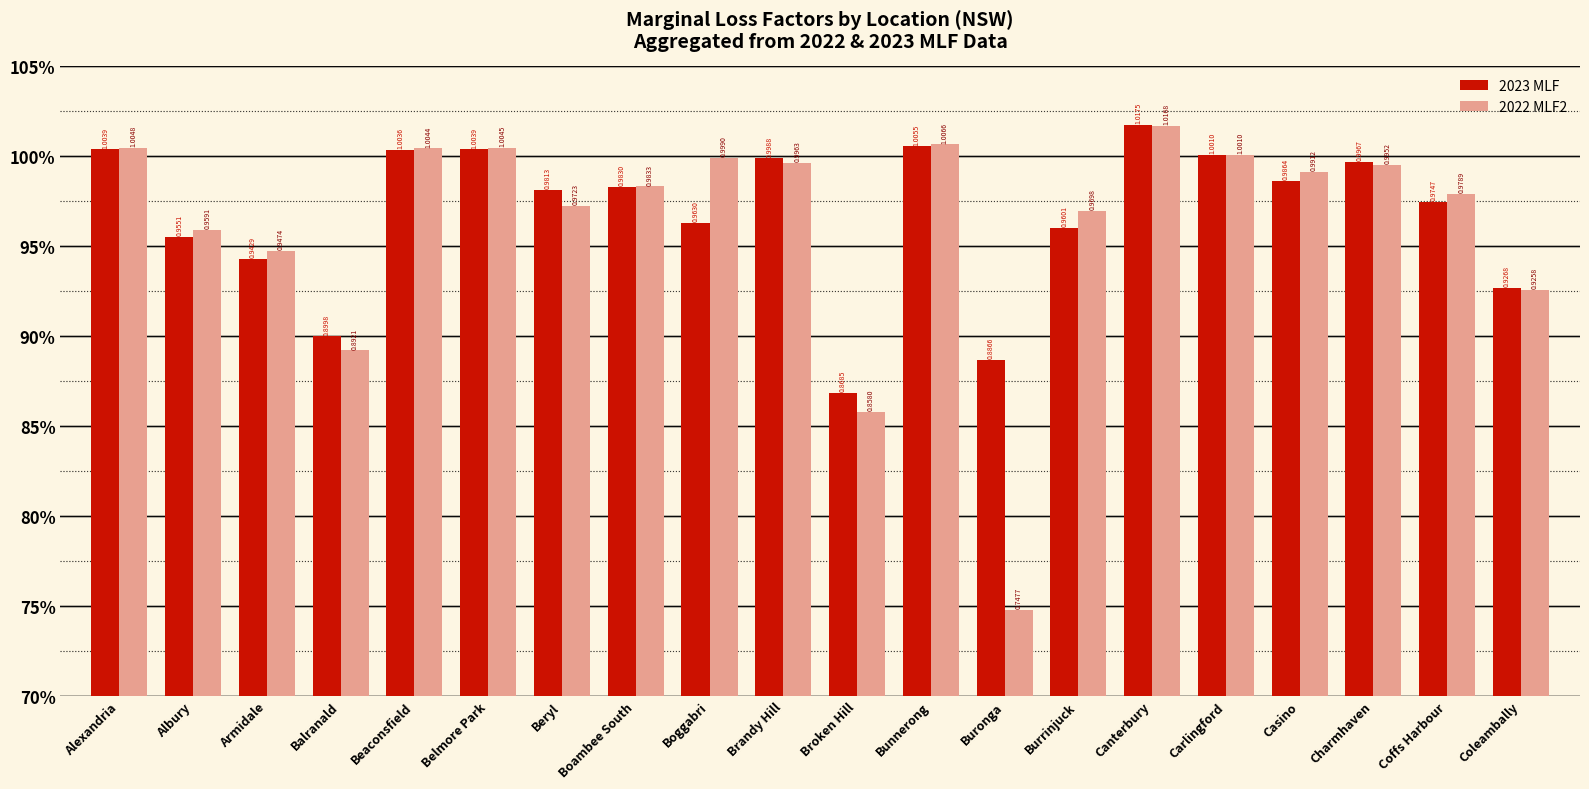

List the series in order of their peak value, lowest first.

2022 MLF2, 2023 MLF